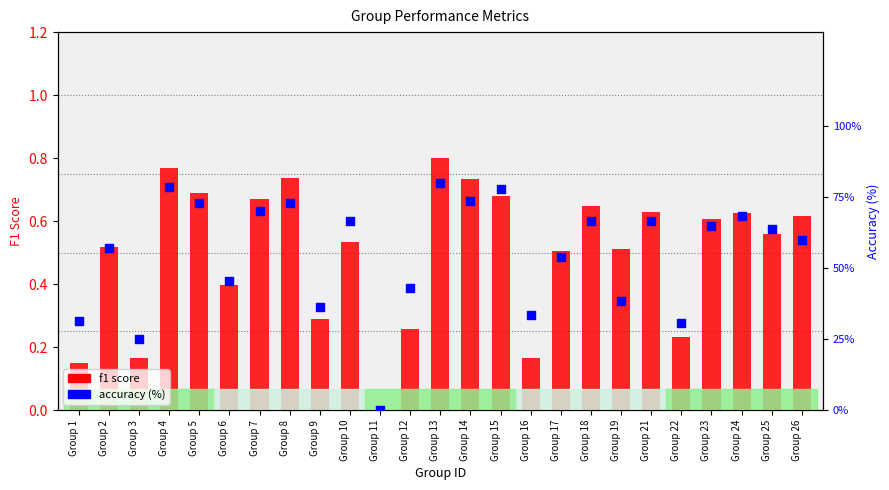

At which category is the sum across all series the highest?

Group 13